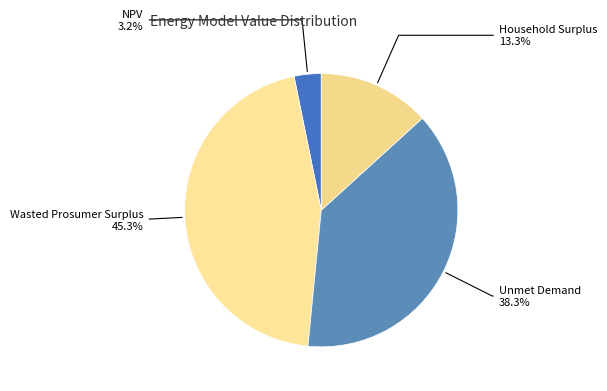

Which category has the smallest portion of the pie?

NPV